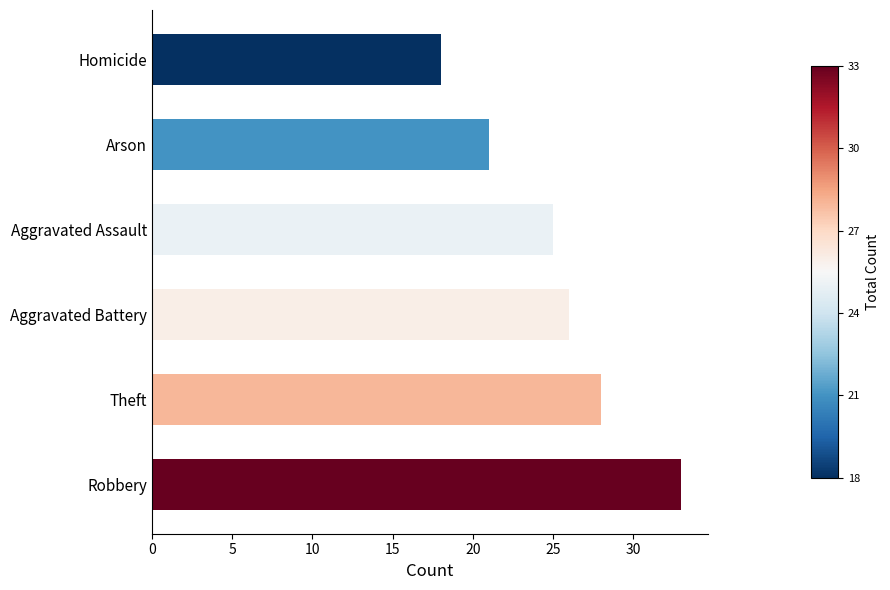

What is the minimum value shown in the chart?

18